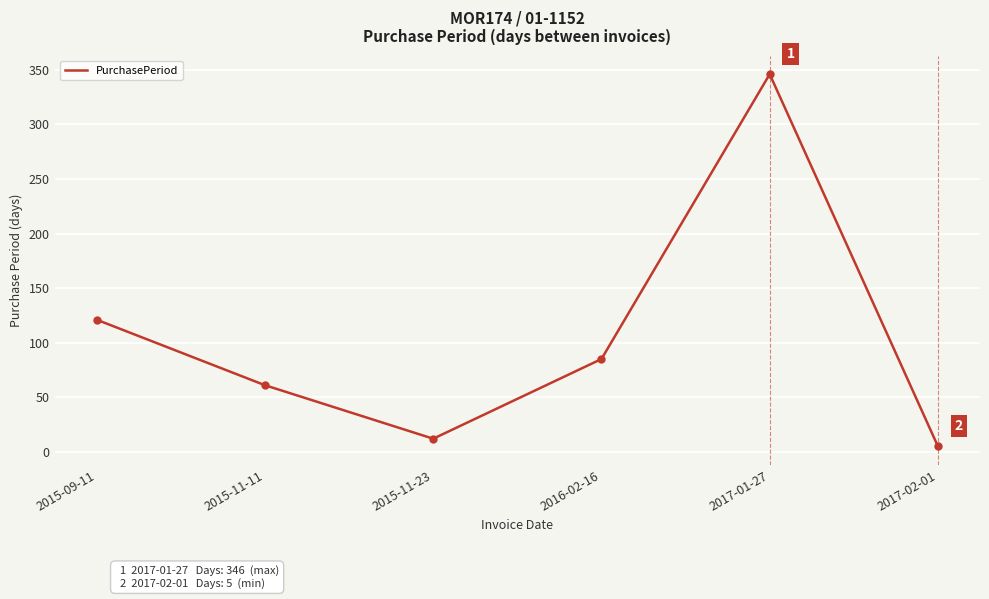

What position from the left is 2015-11-23?

3